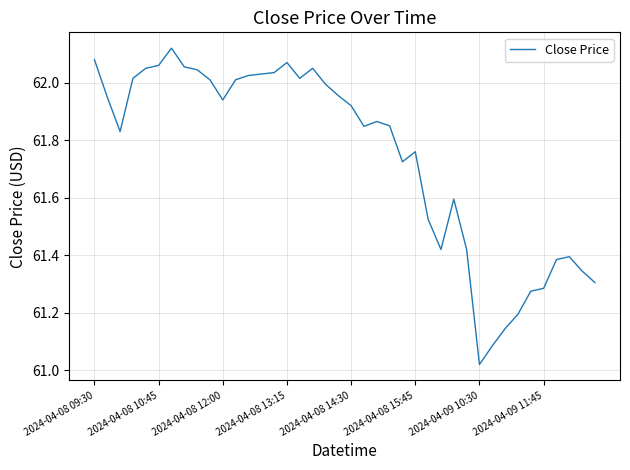

What is the difference between the maximum and minimum values?

1.1